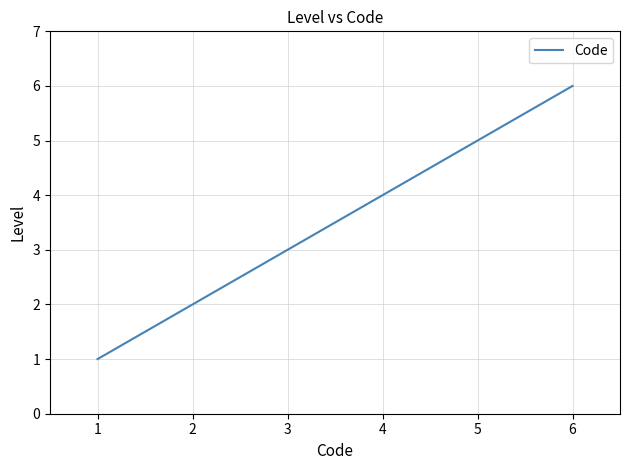

List the labels in order of value, smallest first.

1, 2, 3, 4, 5, 6